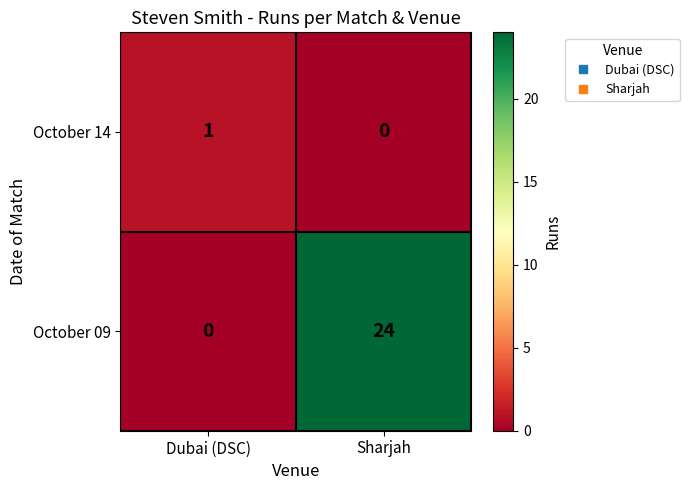

What is the difference between the maximum and minimum values in the October 09 series?

24